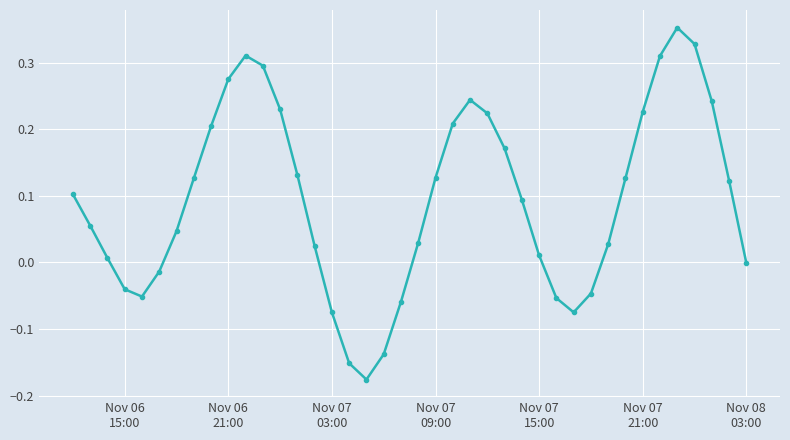

True or false: the data has more than 0 interior local peaks.

True